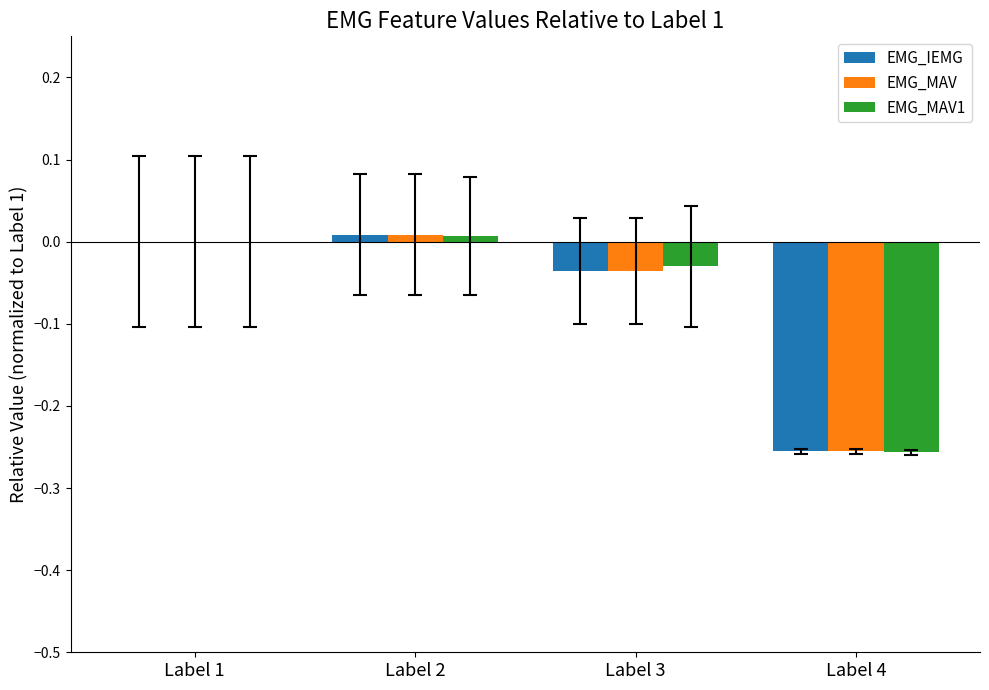

Is it true that EMG_IEMG equals -0.1 at Label 4?

False